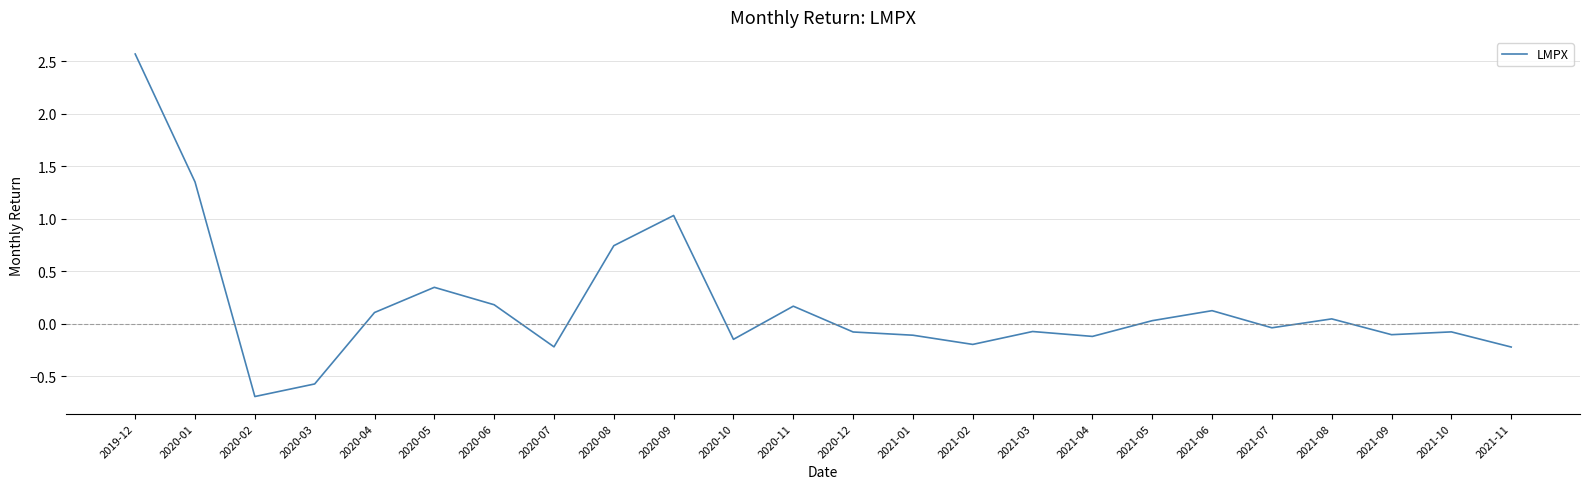

How many values are above zero?

11